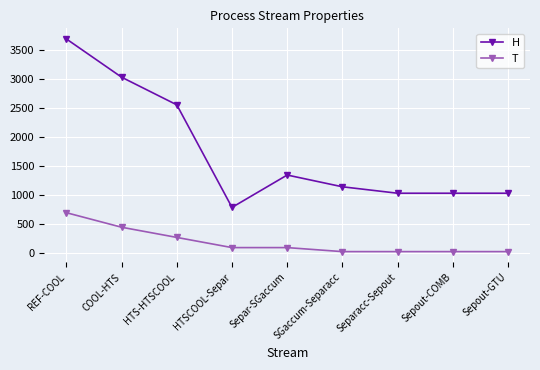

Which series has the widest spread of values?

H